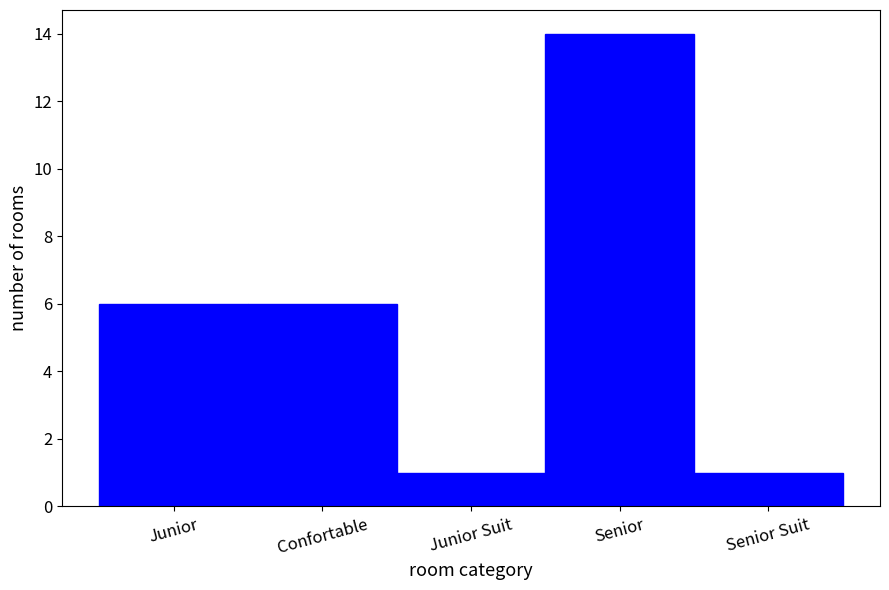

Reading left to right, what are all the values shown in this chart?

6	6	1	14	1